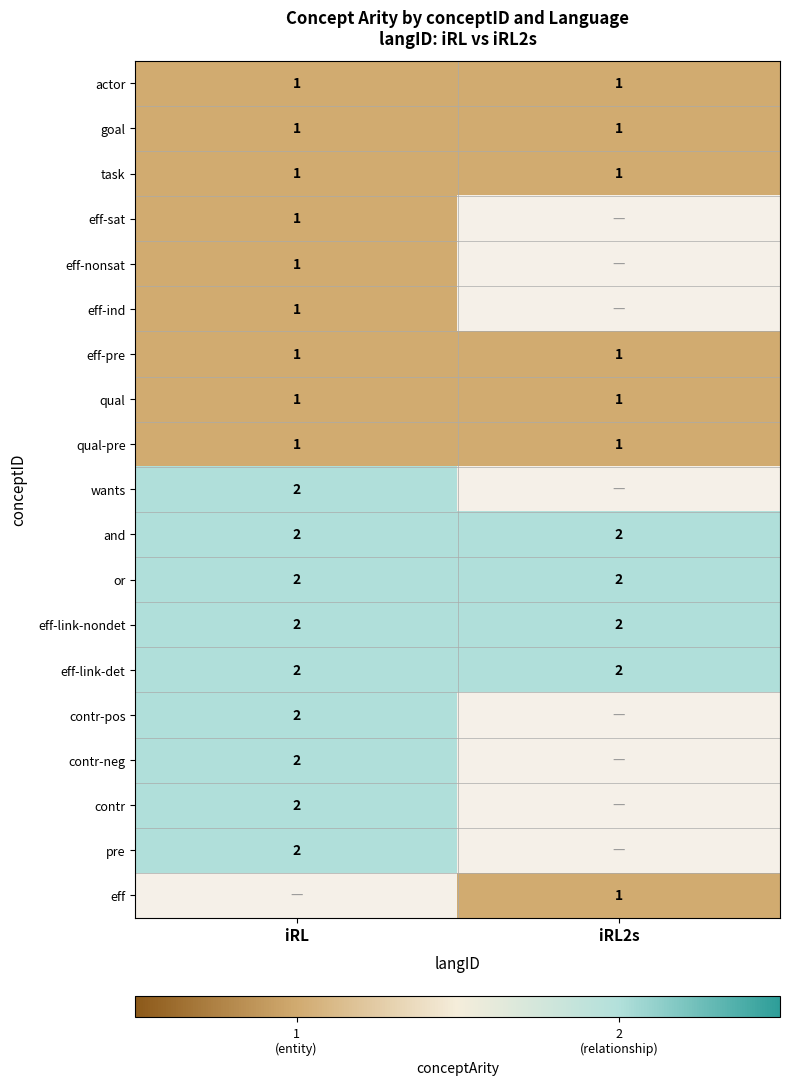

True or false: eff-link-det has a value of 1 at iRL2s.

False